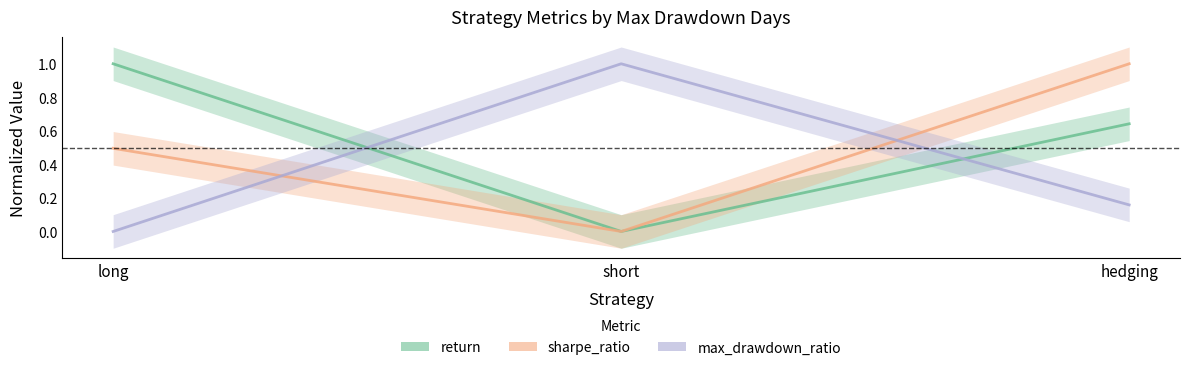

Reading left to right, transcribe all the data shown in this chart.

return: 1.0	0.0	0.6
sharpe_ratio: 0.5	0.0	1.0
max_drawdown_ratio: 0.0	1.0	0.2